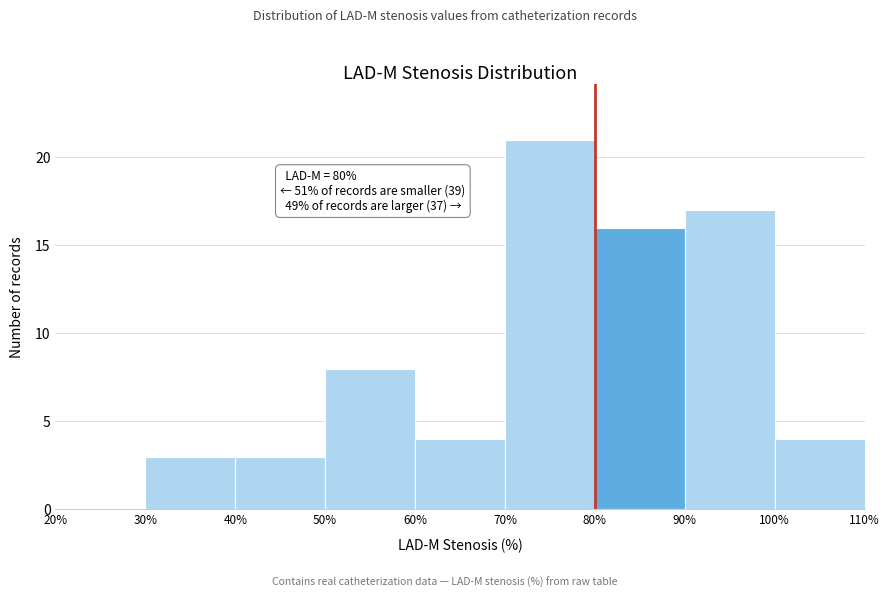

Over which range of the x-axis is the bar tallest?

70% to 80%